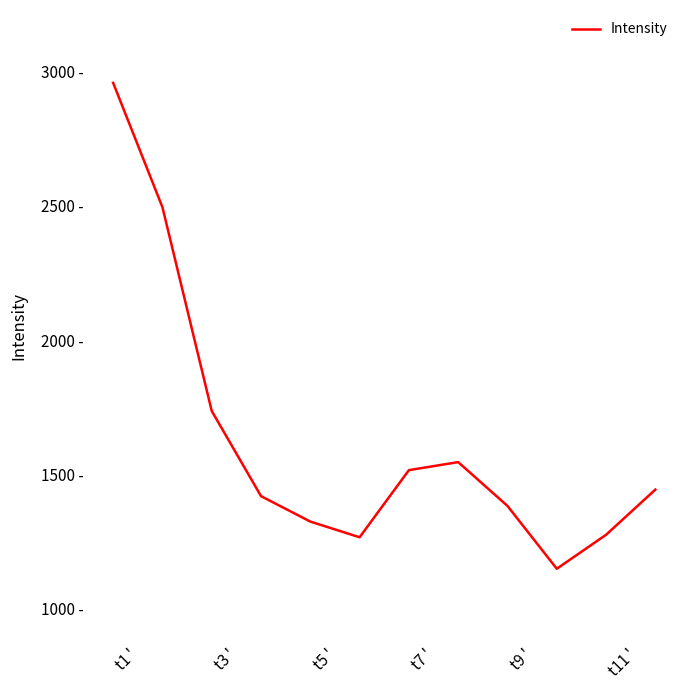

How many points are lower than both their immediate neighbors (excluding endpoints)?

2